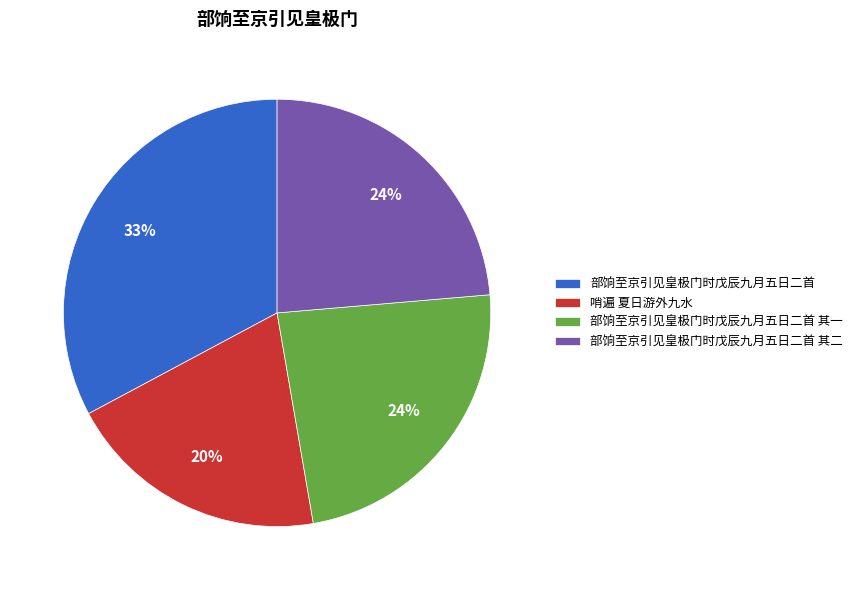

The 部饷至京引见皇极门时戊辰九月五日二首 其一 slice represents 24% of the pie. True or false?

True